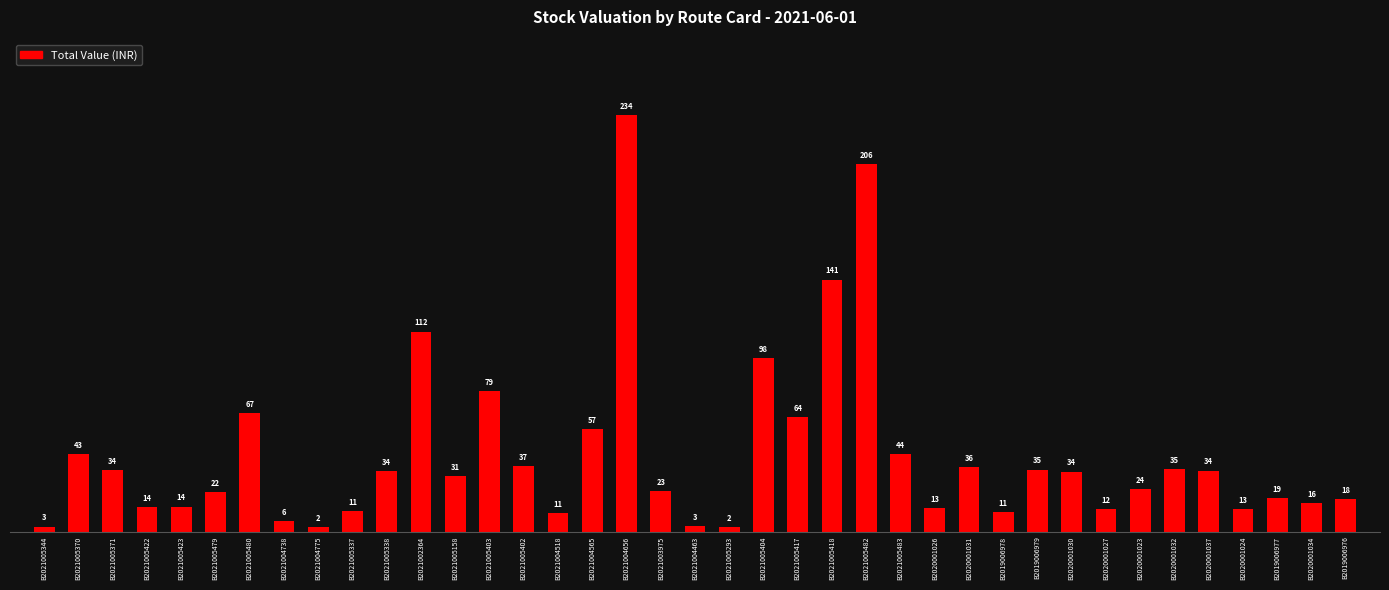

How many bars are there in total?

39